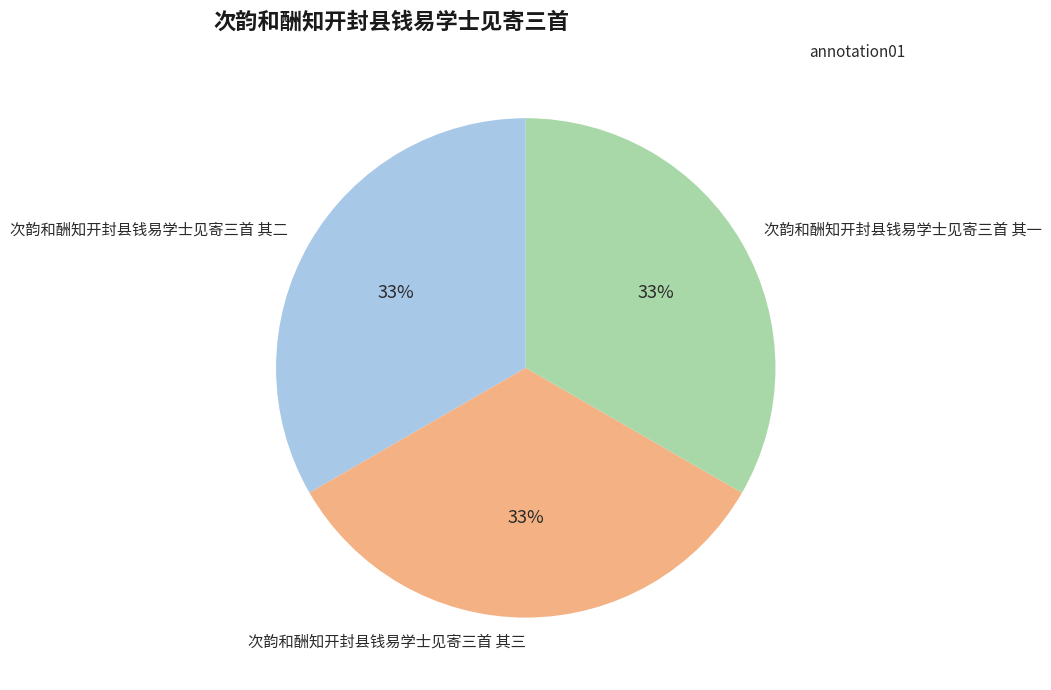

To the nearest percent, what percentage of the pie is 次韵和酬知开封县钱易学士见寄三首 其三?

33%